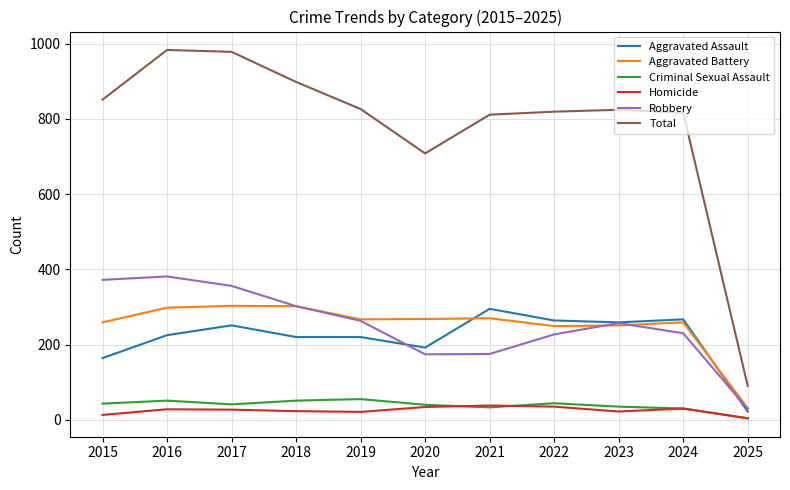

How many lines are shown in the chart?

6